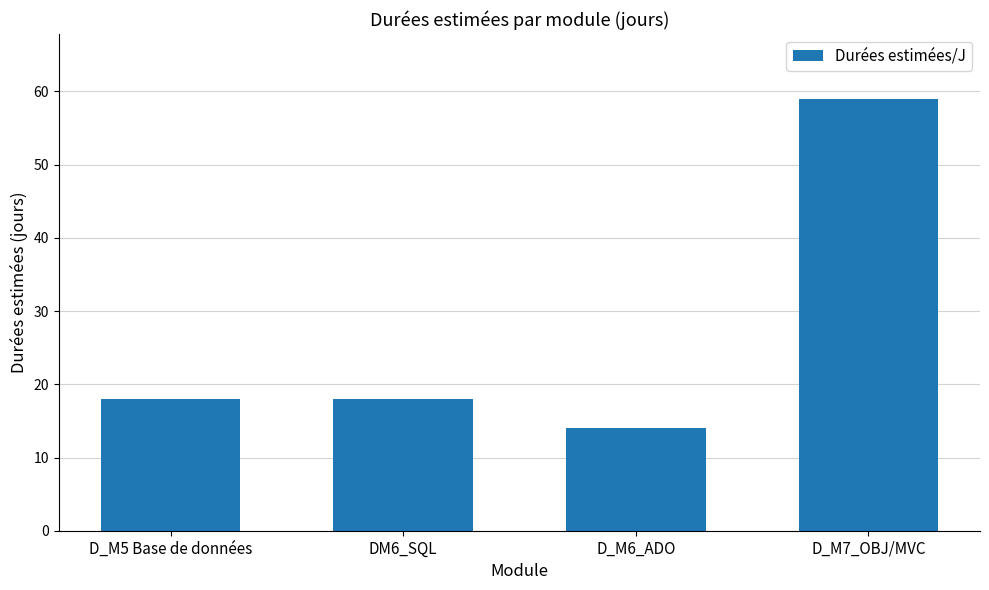

What is the approximate value at D_M6_ADO, to the nearest 10?

10